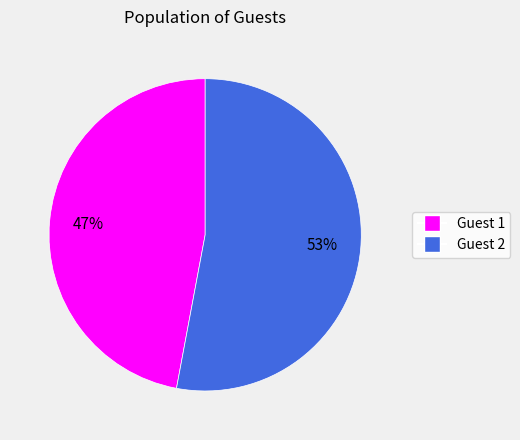

What is the largest slice in the pie chart?

Guest 2